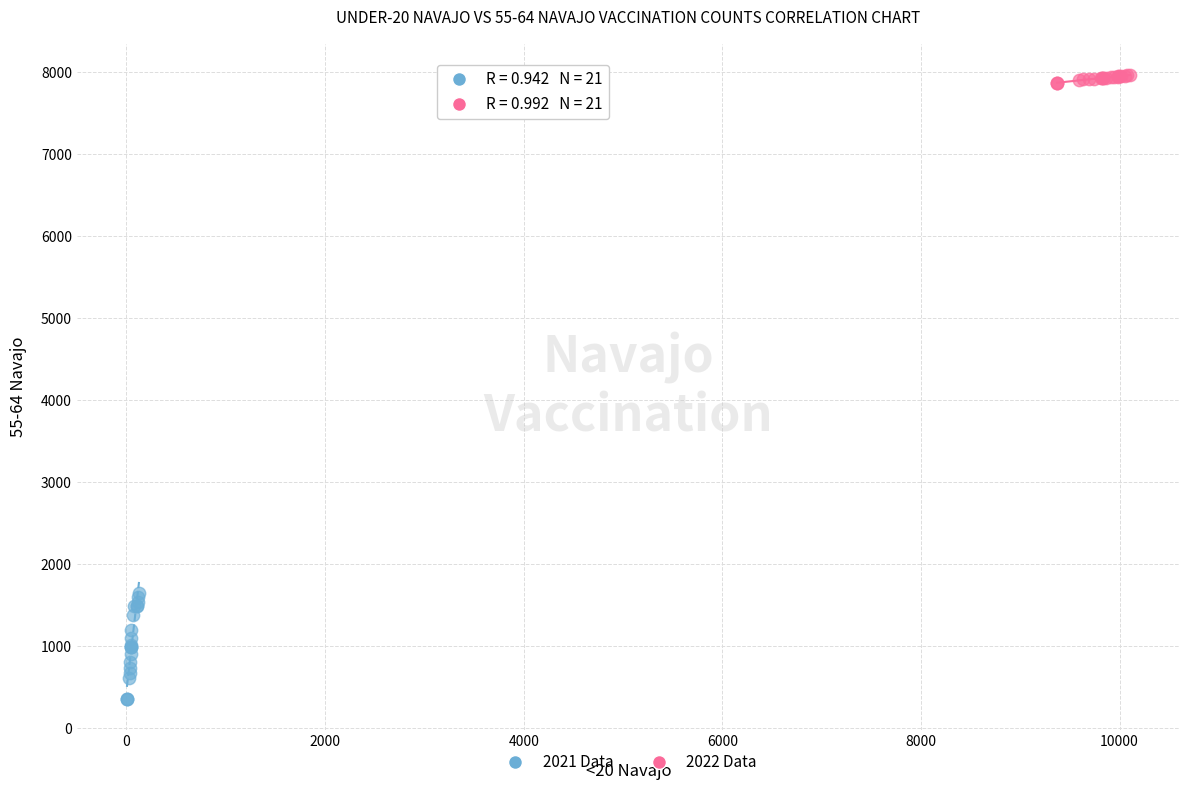

Which series reaches the minimum Y coordinate?

2021 Data